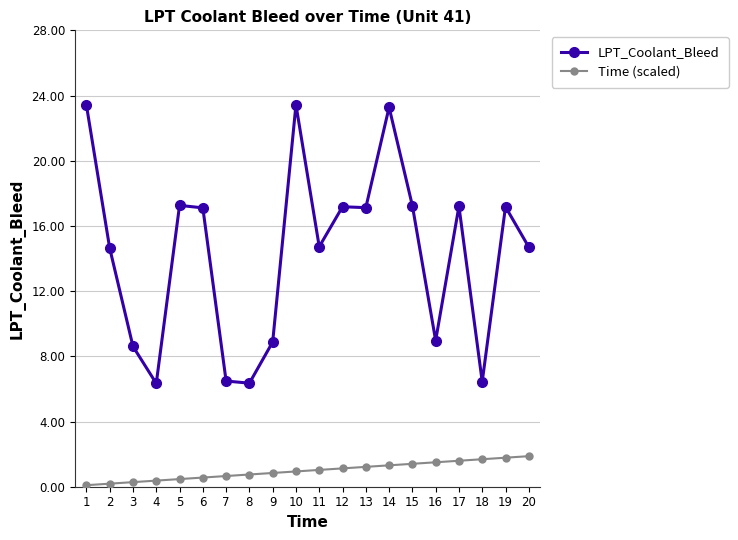

Count the number of categories in the chart.

20